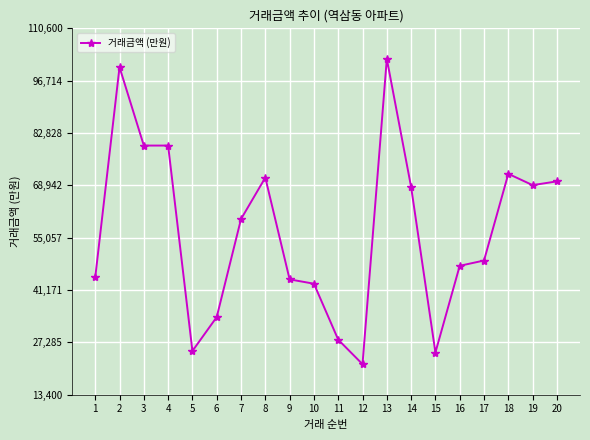

Is this an area chart (filled region under the line)?

No